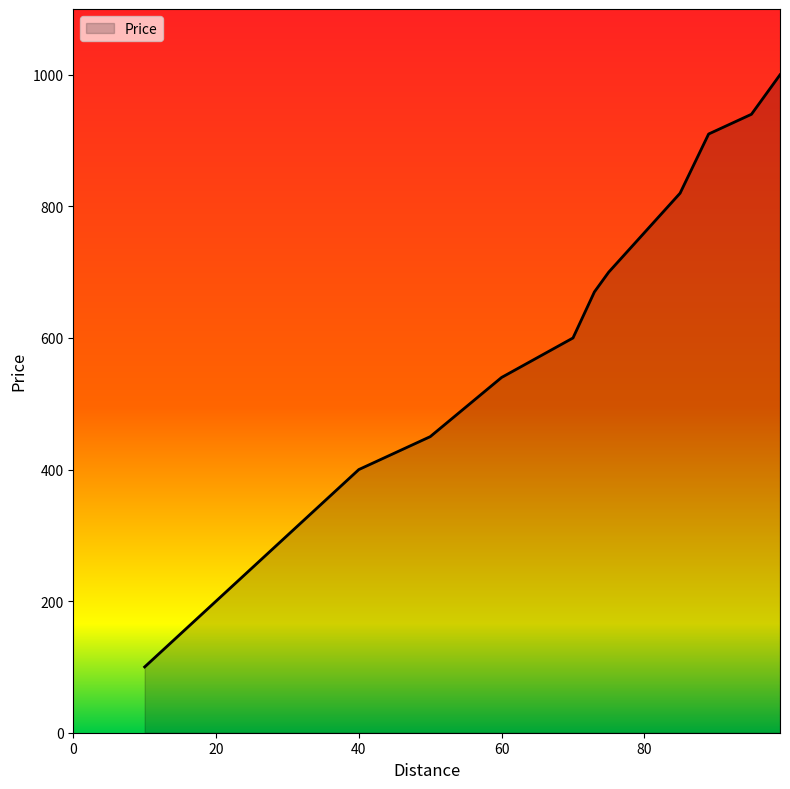

What is the minimum value shown in the chart?

100